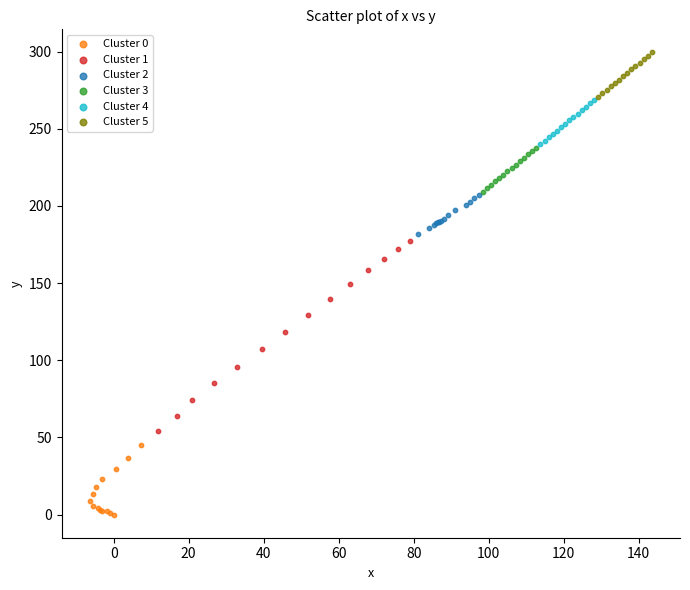

Which series reaches the maximum Y coordinate?

Cluster 5